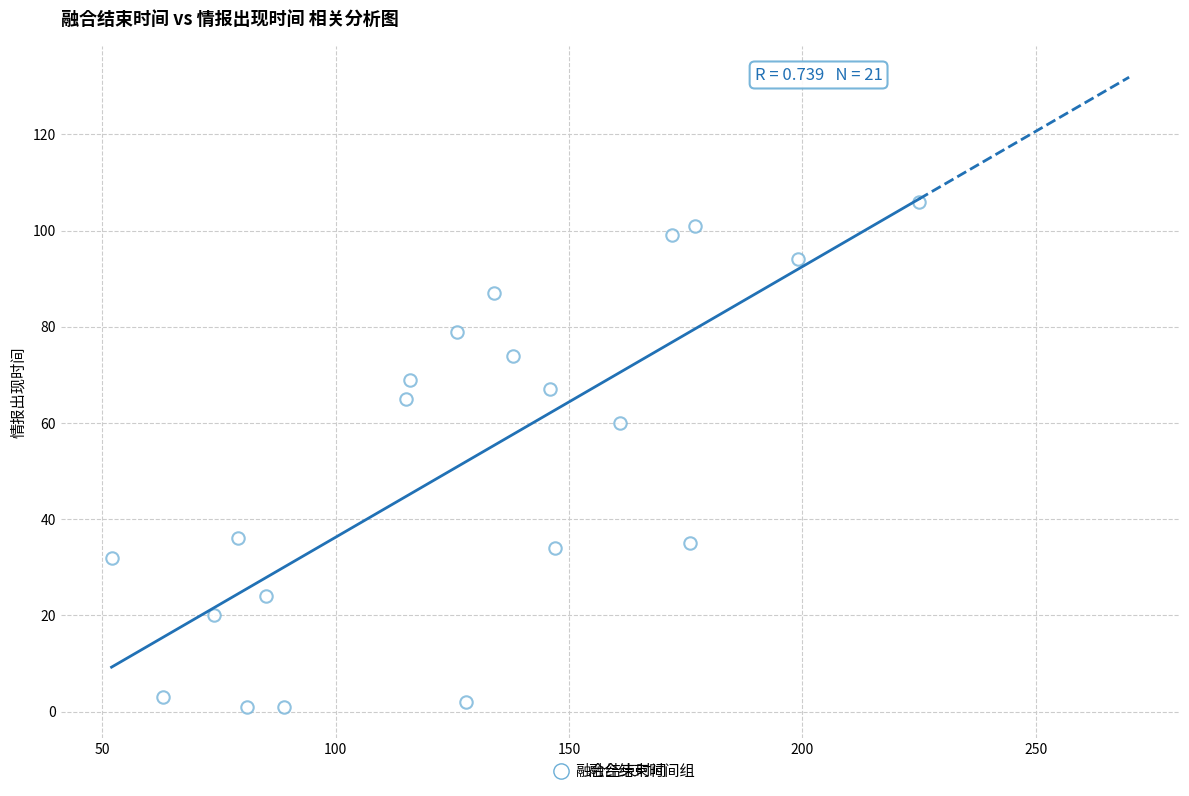

What is the range of X values (max minus min)?

173